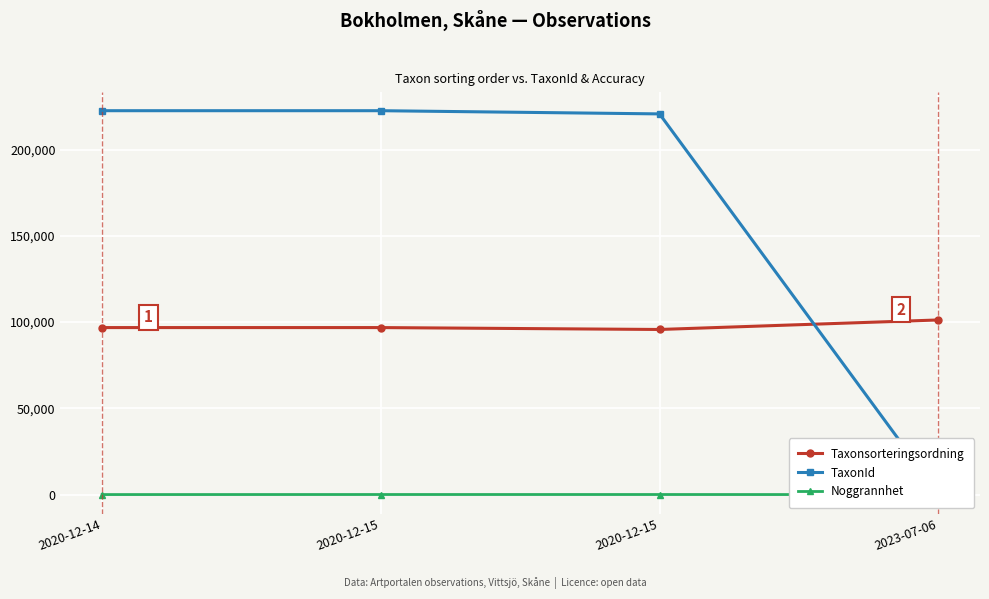

Which series has the largest total across all categories?

TaxonId